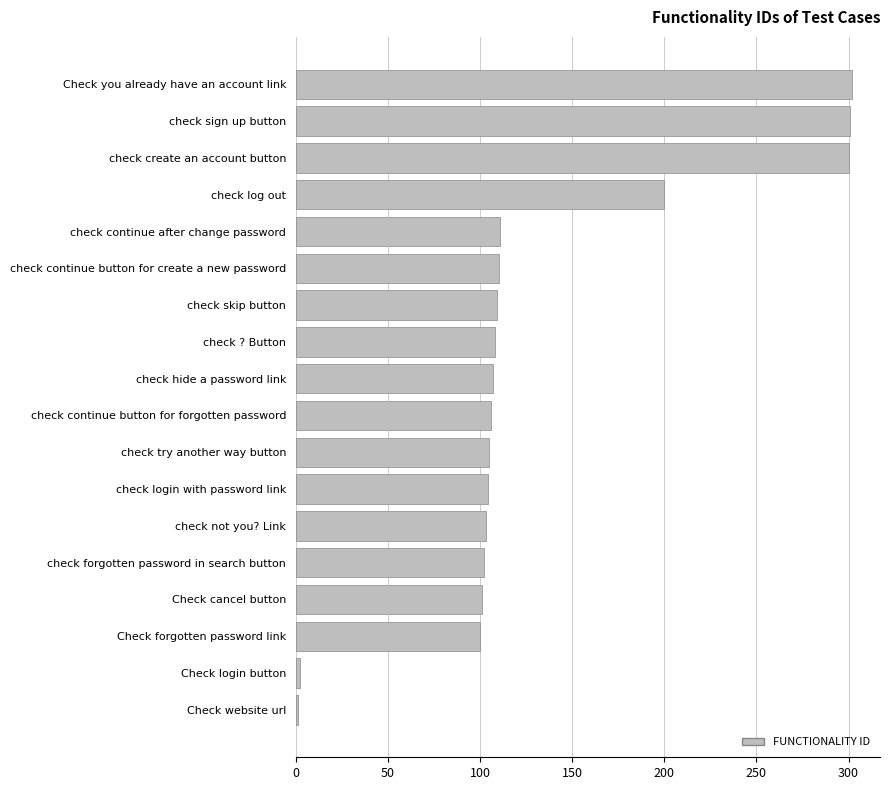

How many categories are shown in the chart?

18